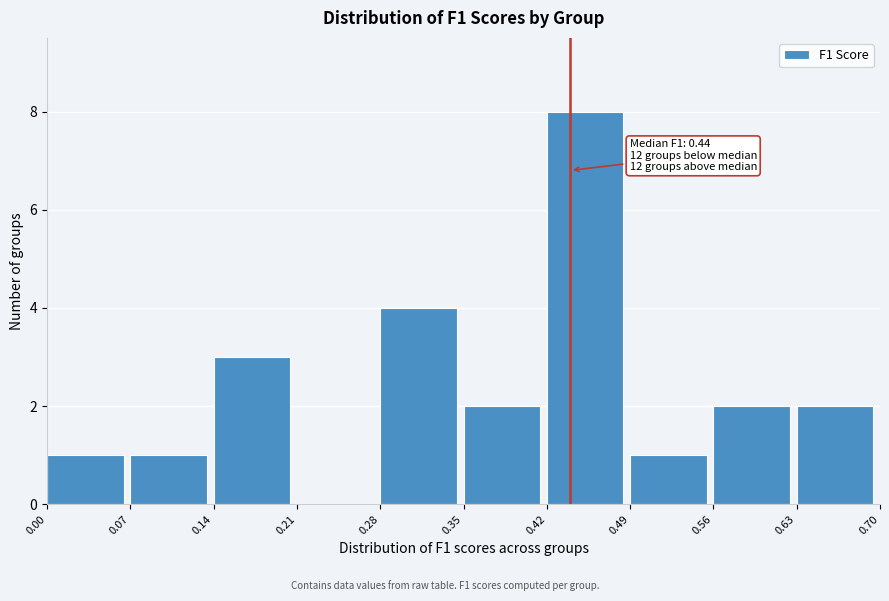

Which range on the x-axis has the tallest bar?

0.42 to 0.49